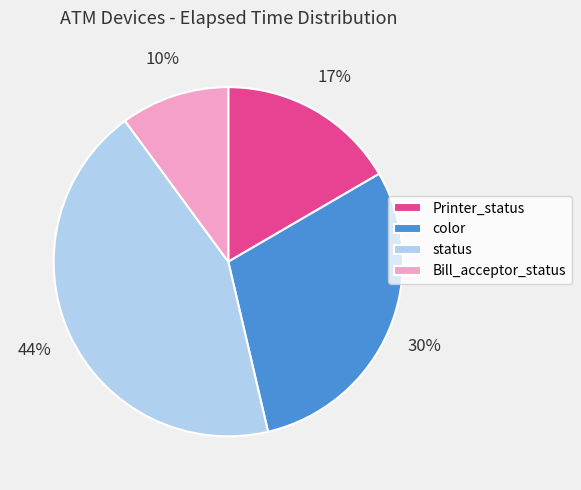

To the nearest percent, what is the average slice percentage?

25%